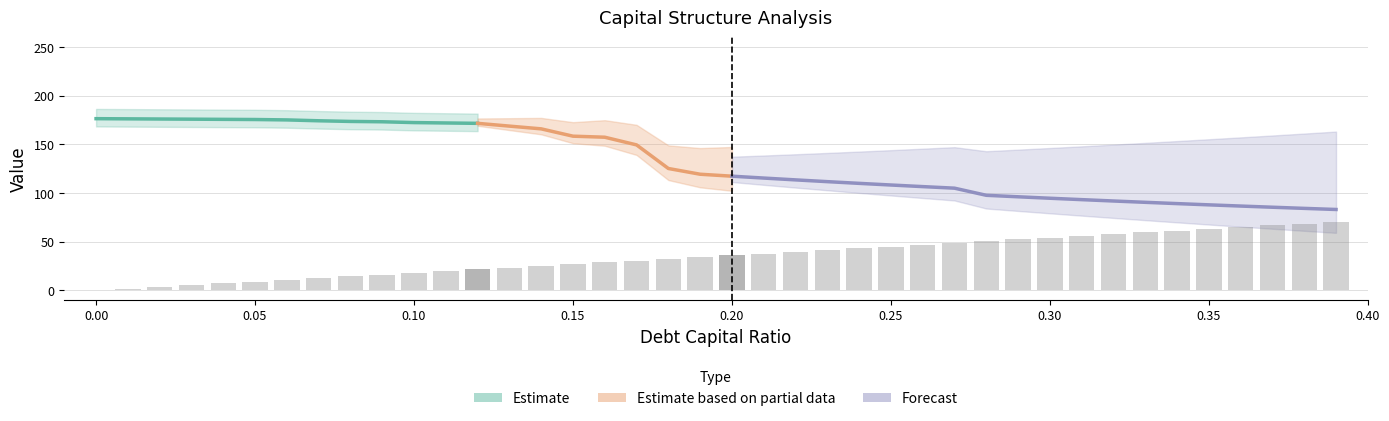

How many values in debt_capital are above zero?

39